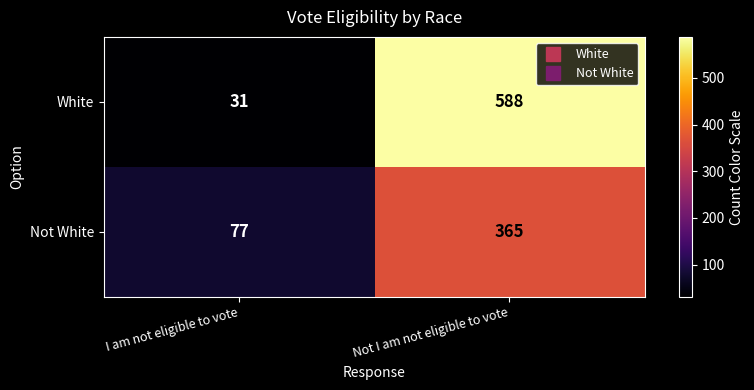

What is the average value of the White series?

310